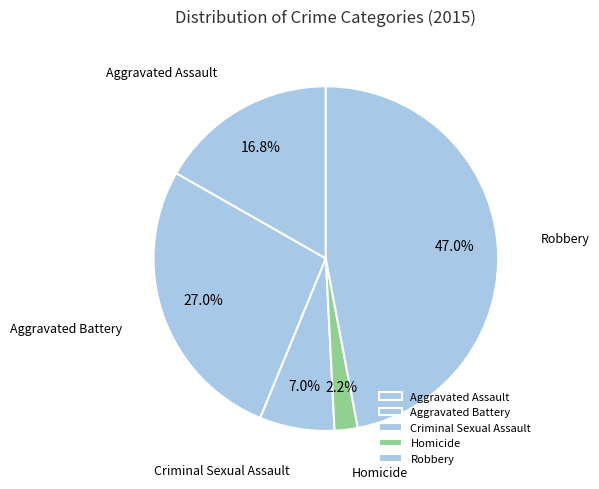

Which category has the biggest portion of the pie?

Robbery